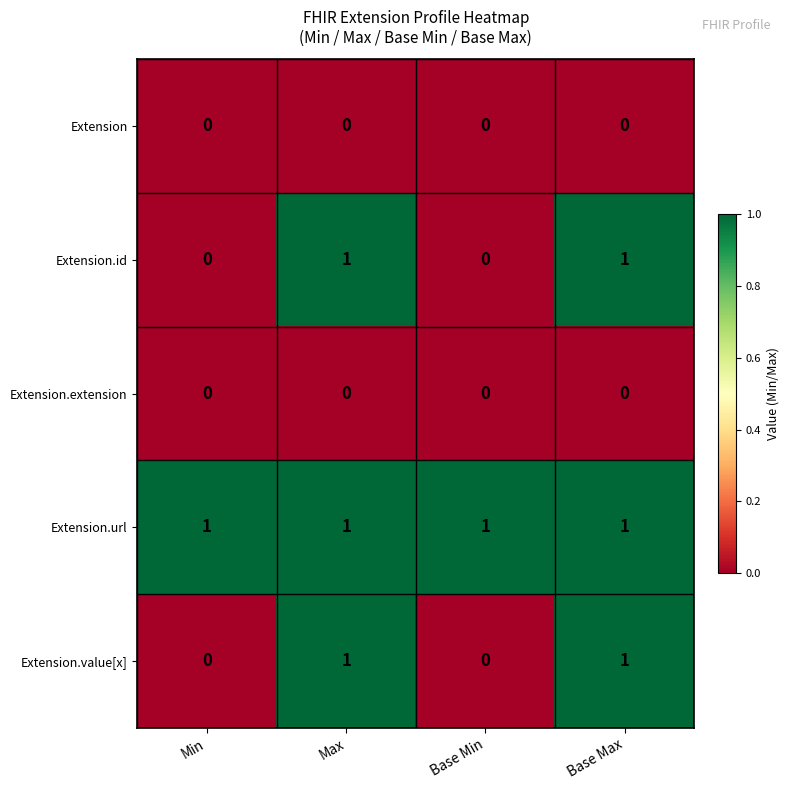

Is the value of Extension.extension at Max greater than the value of Extension.url at Base Max?

No